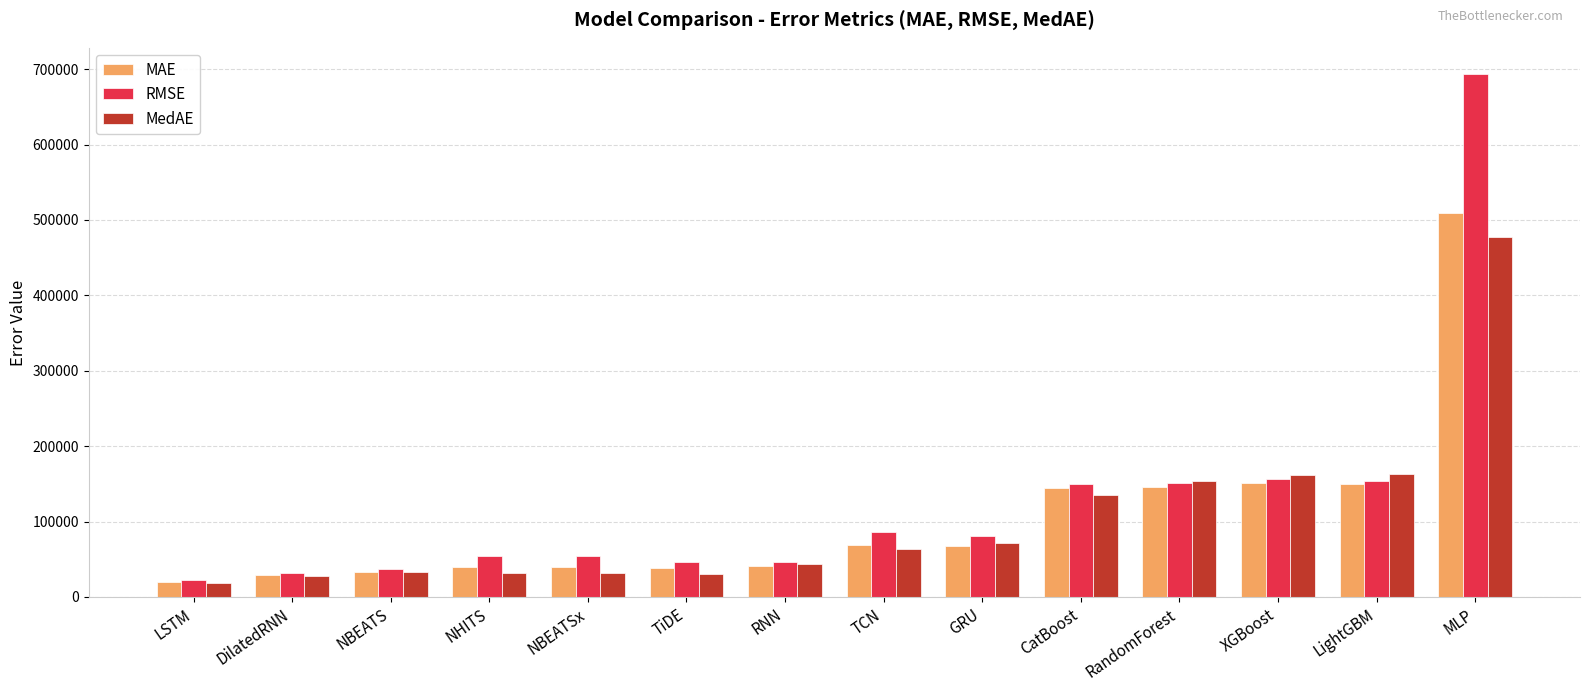

How many data points does each series have?

14